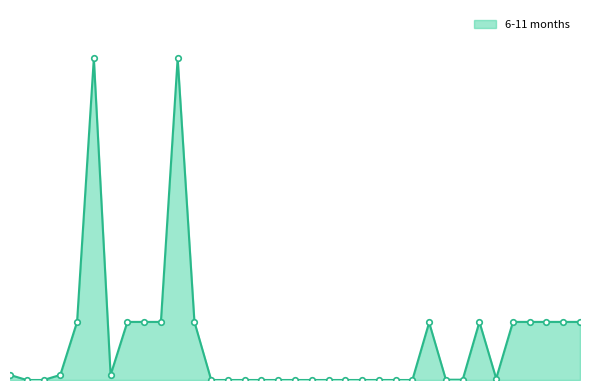

Does the chart have visible grid lines?

No